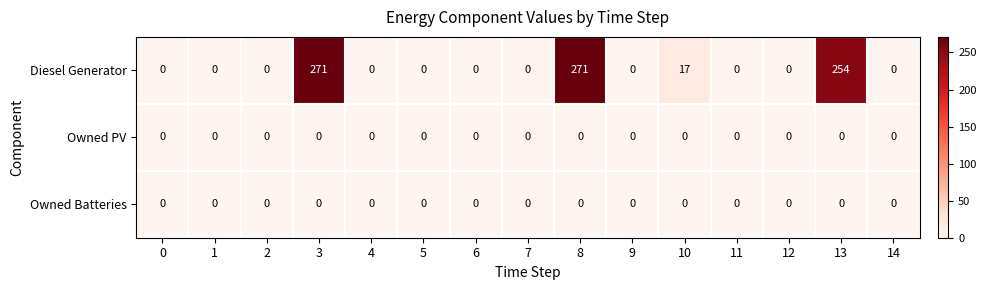

What is the total value across all series at 10?

17